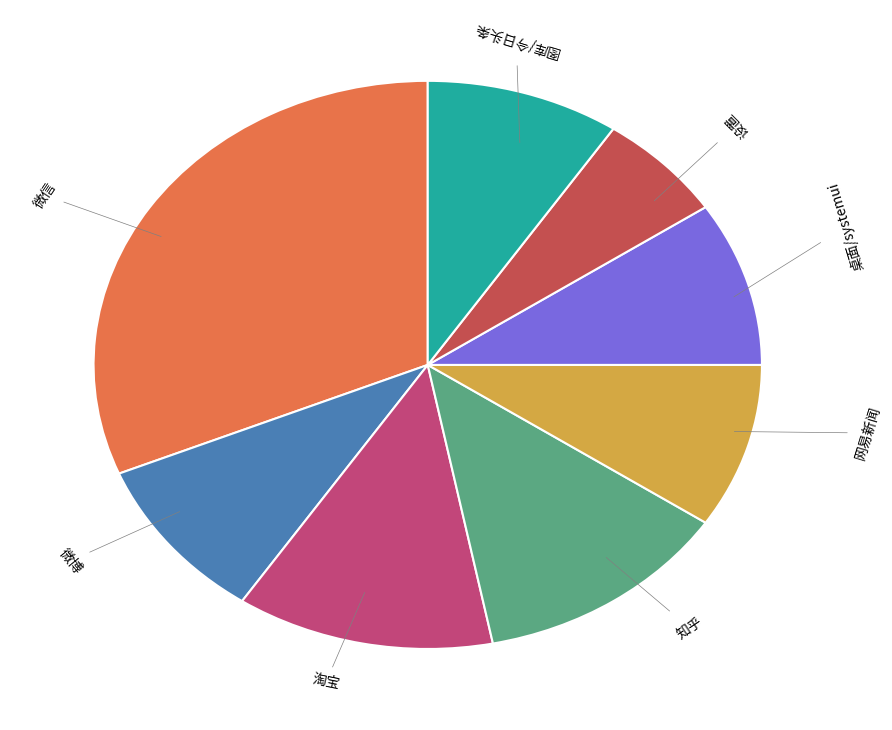

How many slices are in this pie chart?

8